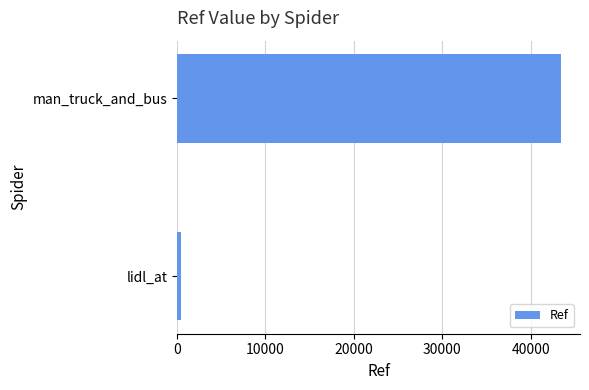

What is the smallest value displayed?

484